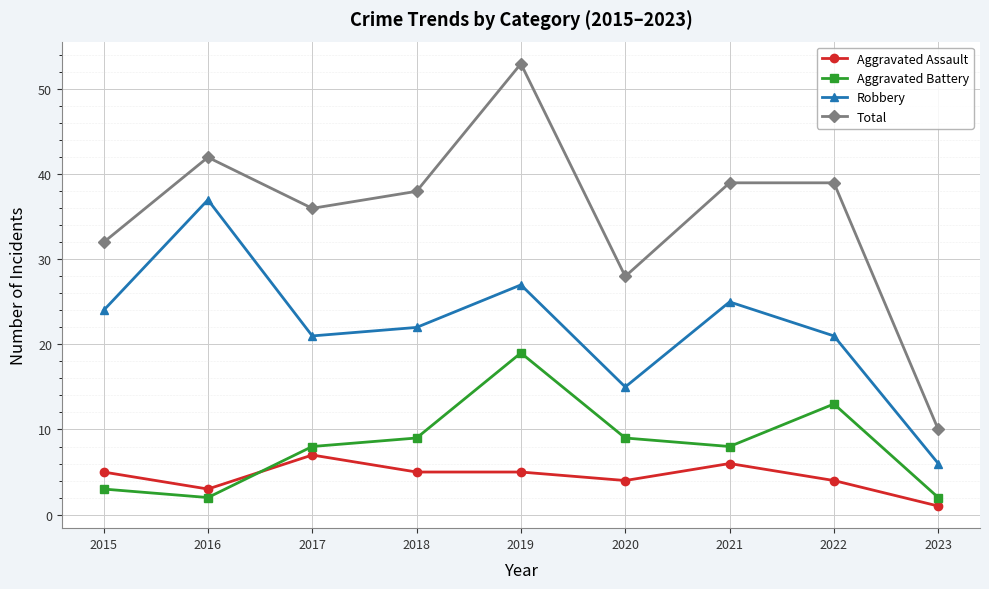

Which label corresponds to the smallest value in the chart?

2023